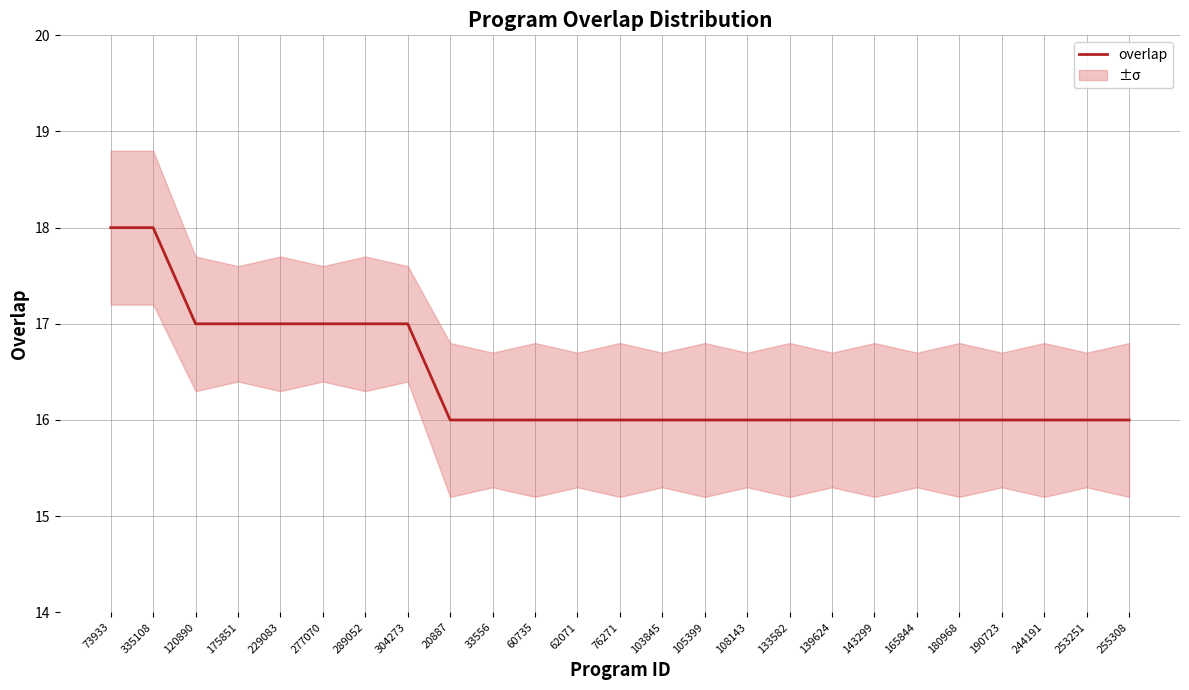

List the labels in order of value, smallest first.

20887, 33556, 60735, 62071, 76271, 103845, 105399, 108143, 133582, 139624, 143299, 165844, 180968, 190723, 244191, 253251, 255308, 120890, 175851, 229083, 277070, 289052, 304273, 73933, 335108